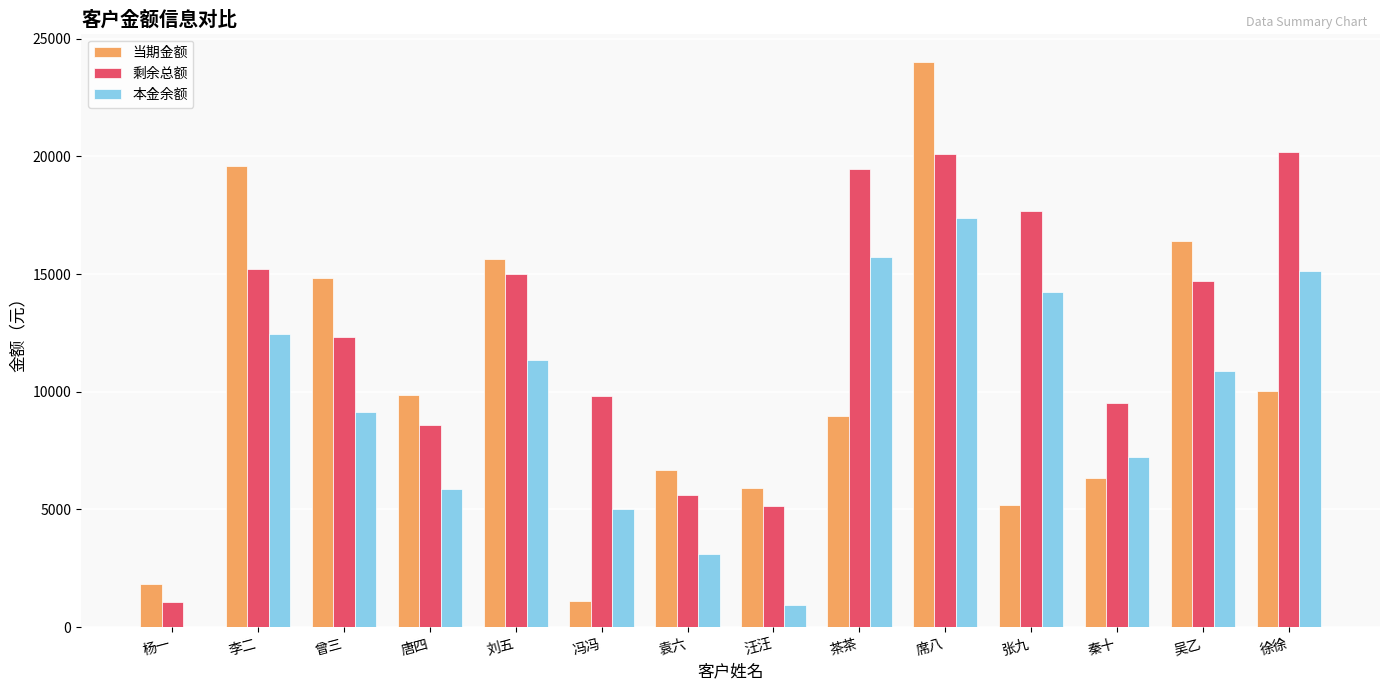

Which series changed the most between 茶茶 and 徐徐?

当期金额